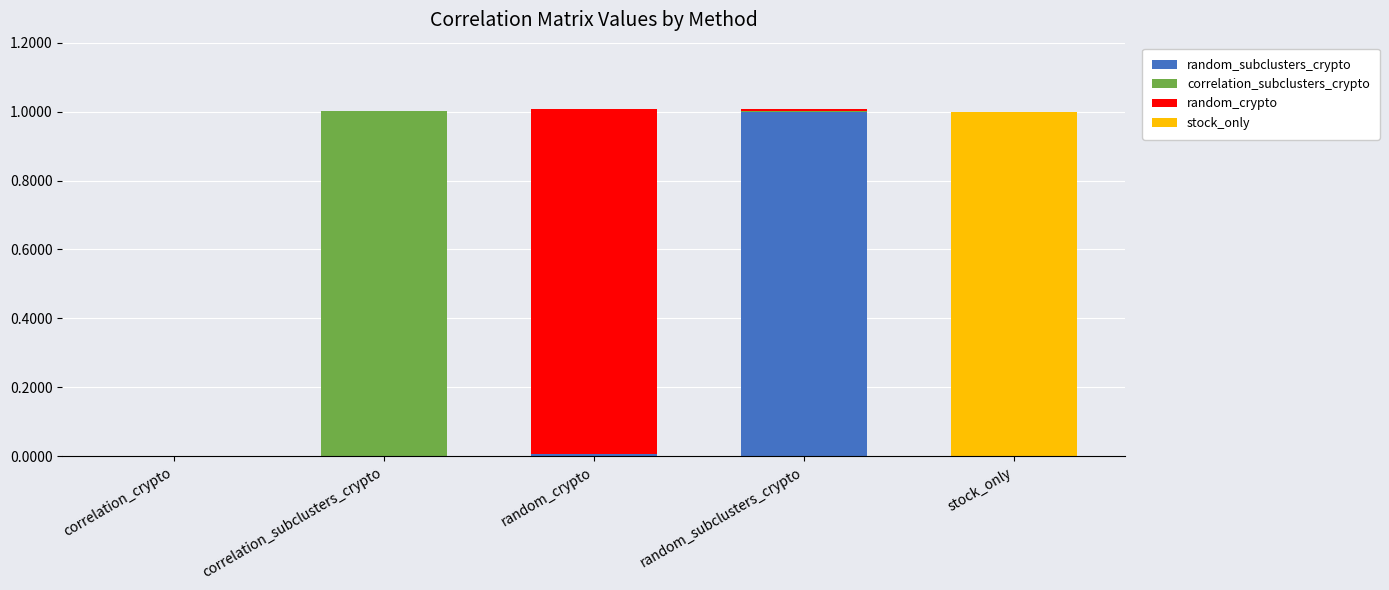

The random_subclusters_crypto series shows 1.0 at random_subclusters_crypto. True or false?

True